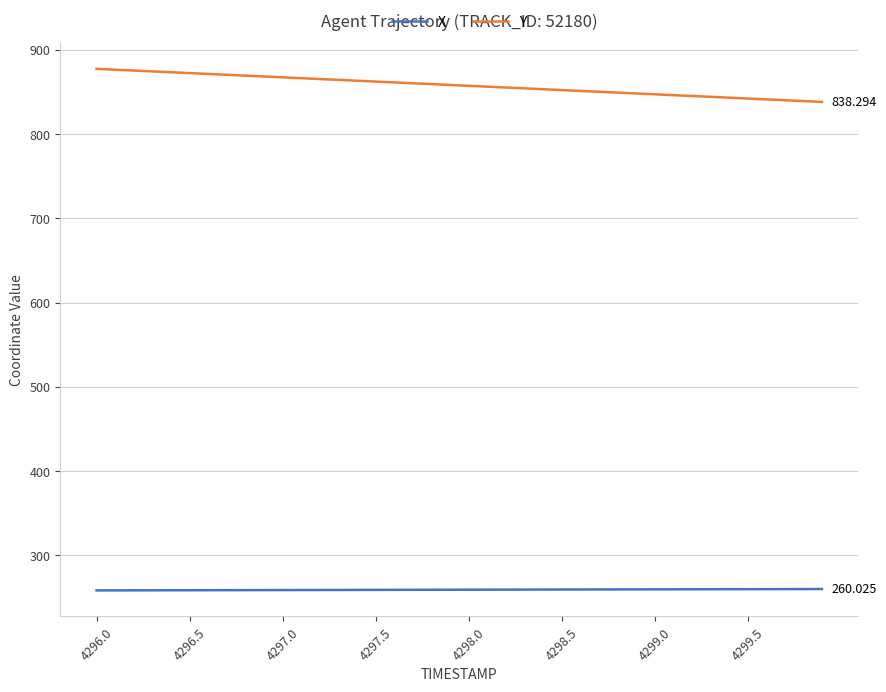

List the series in order of their peak value, highest first.

Y, X